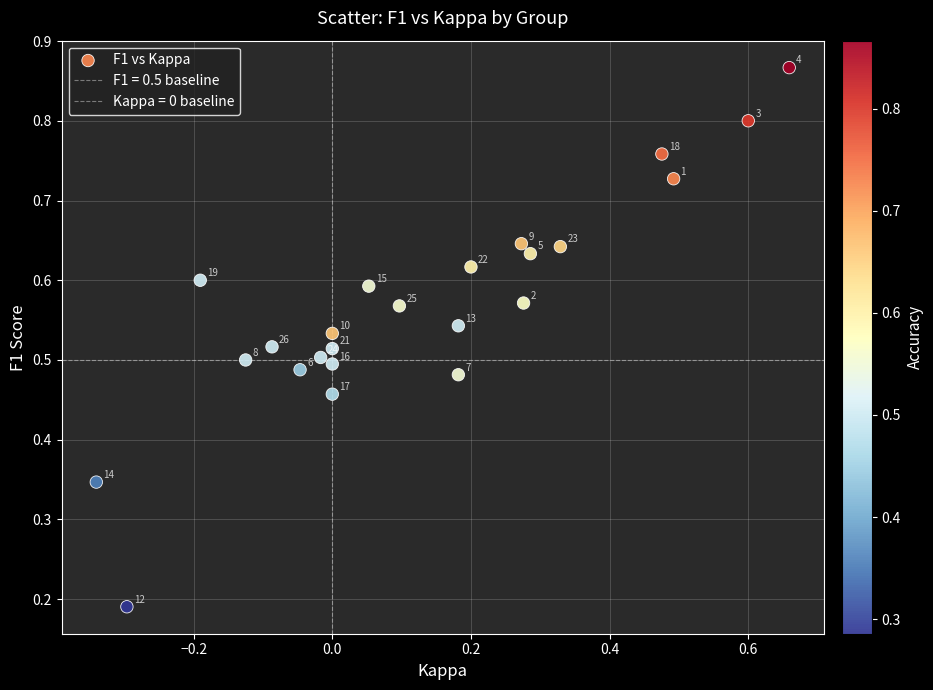

How many data points are displayed?

24